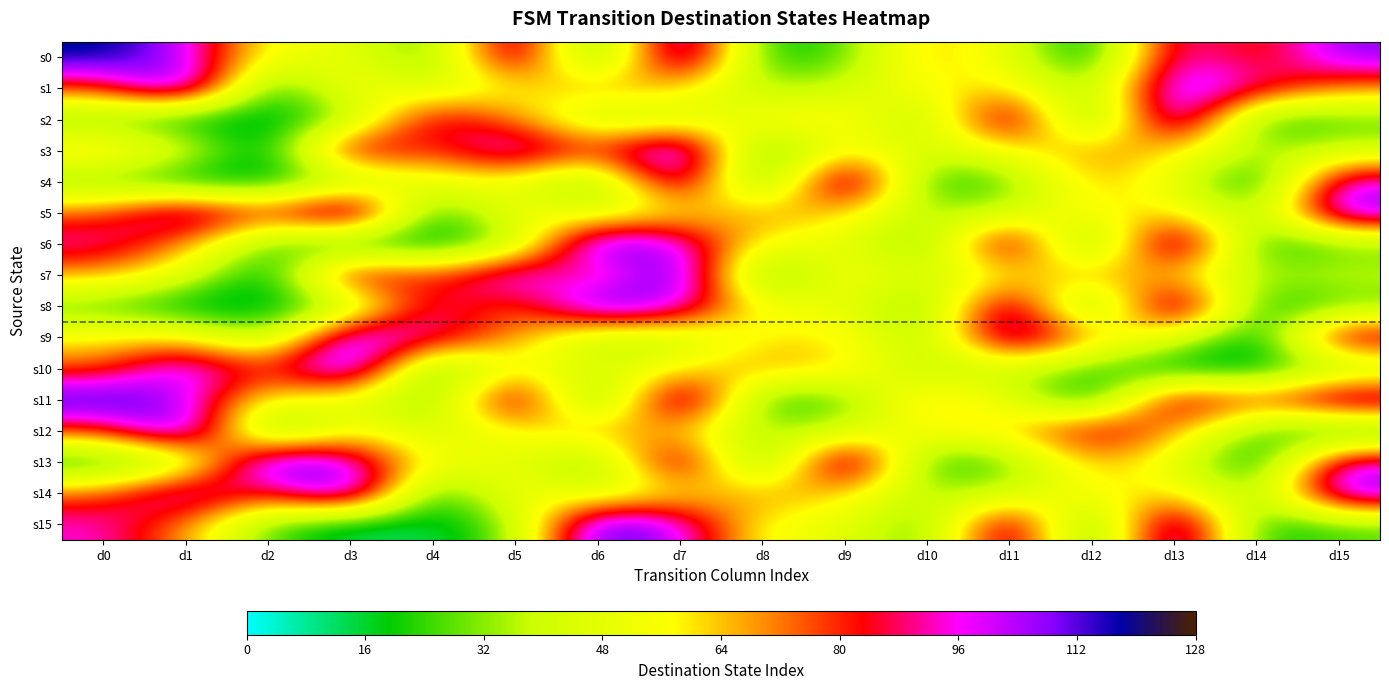

Count the number of data series in this chart.

16